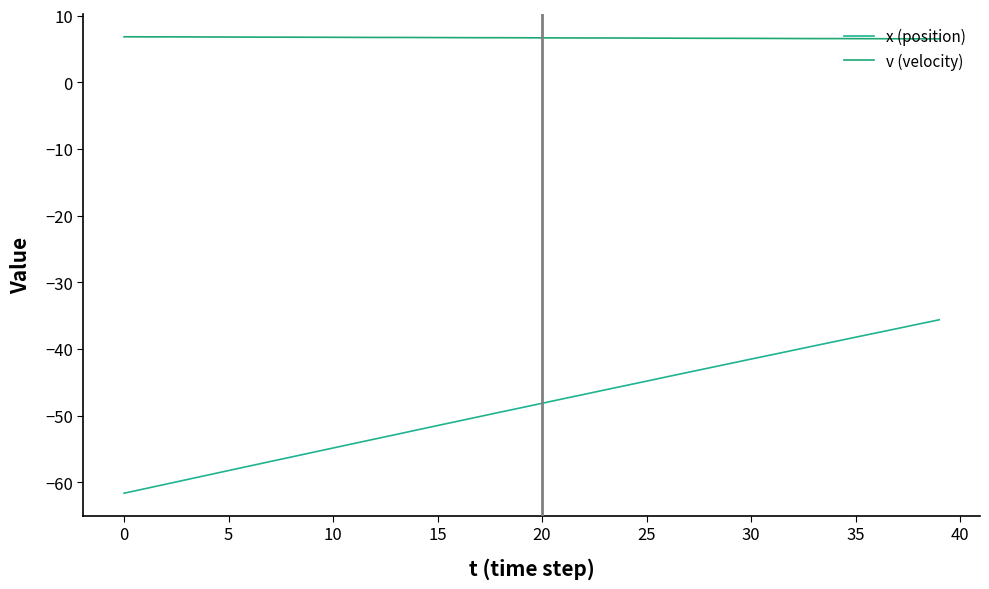

What is the label of the 35th point from the left?

34